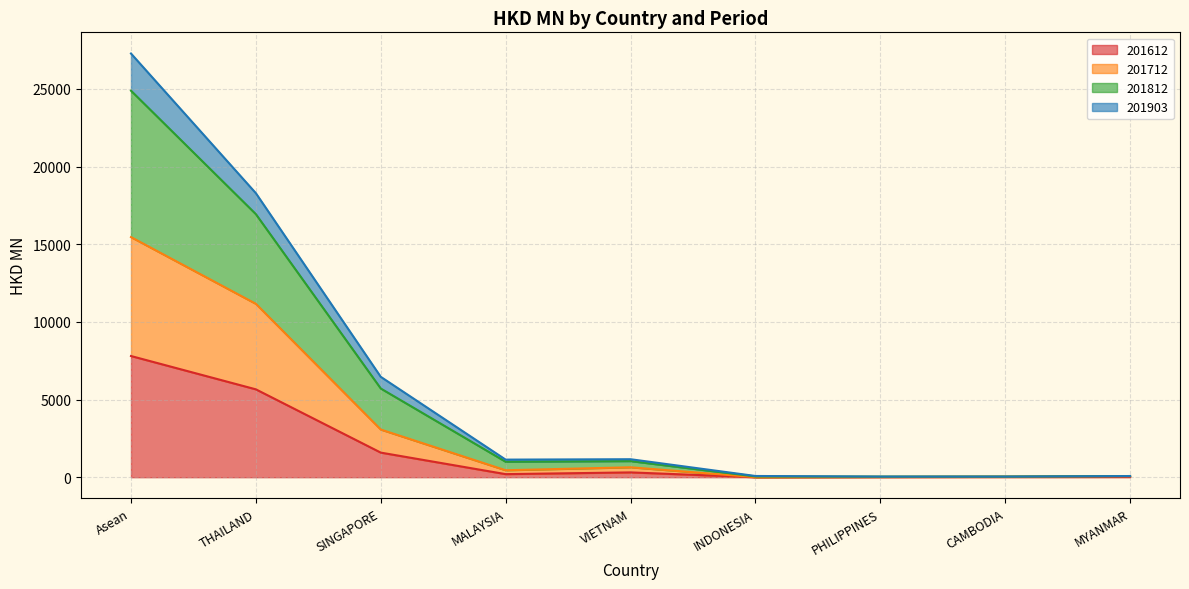

Which category has the lowest value across all series?

INDONESIA